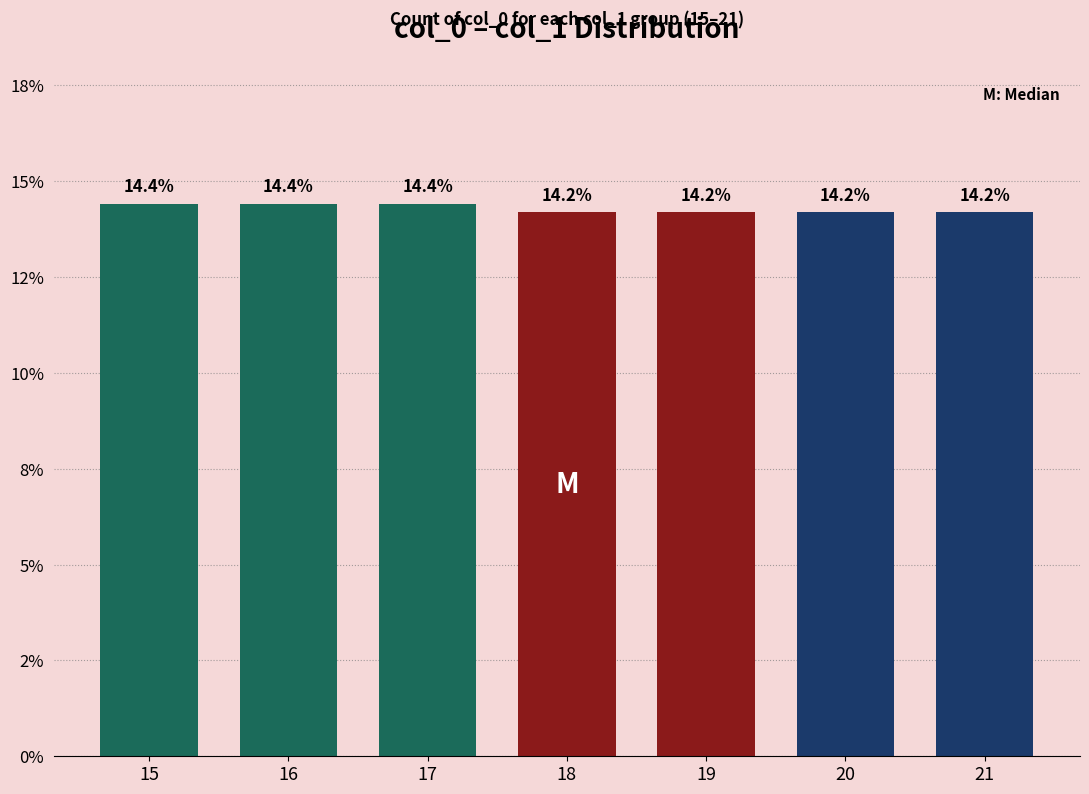

Which has a higher value, 18 or 17?

17